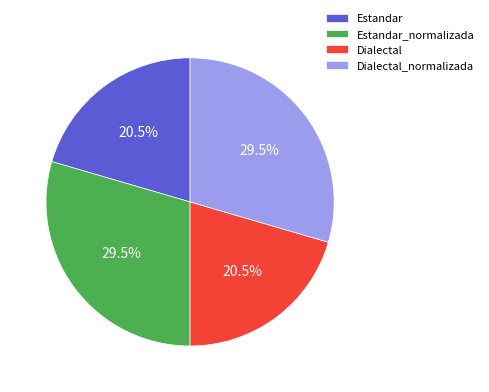

What portion of the pie excludes Dialectal_normalizada?

70.5%